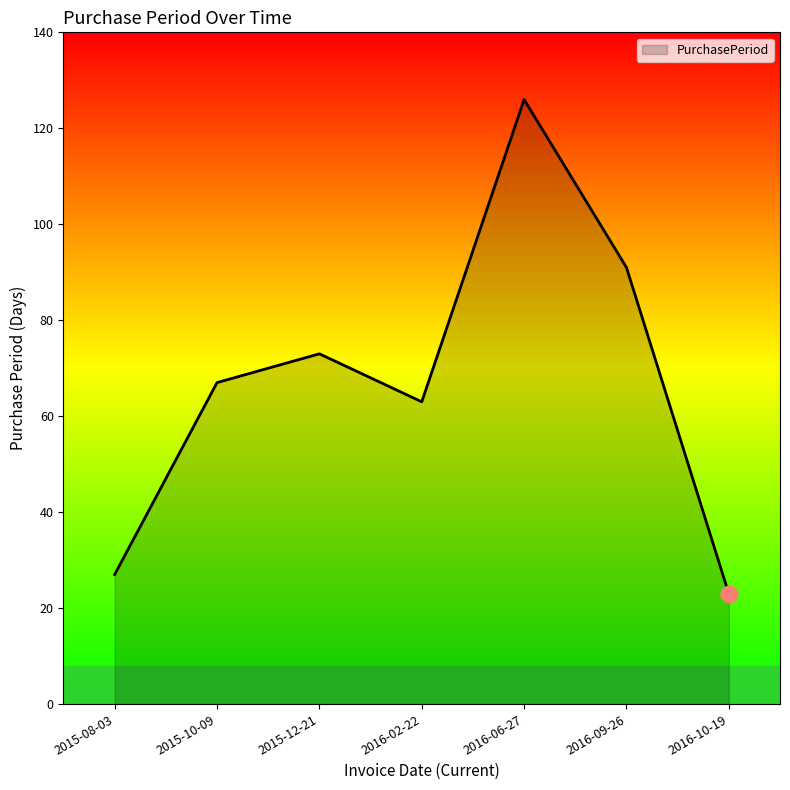

How many lines are shown in the chart?

1